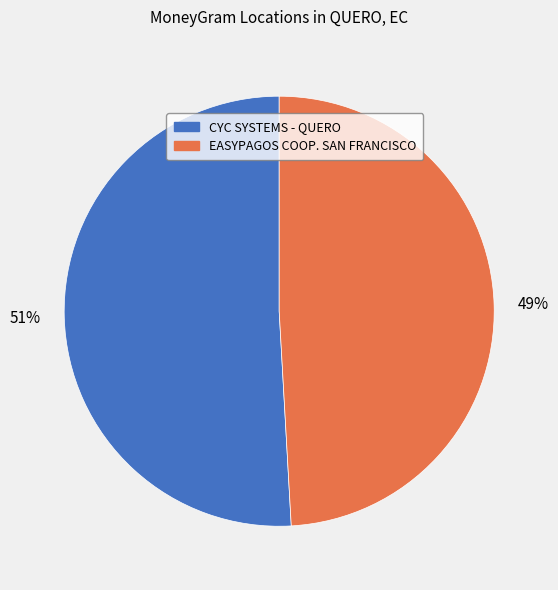

To the nearest percent, what percentage of the pie is CYC SYSTEMS - QUERO?

51%